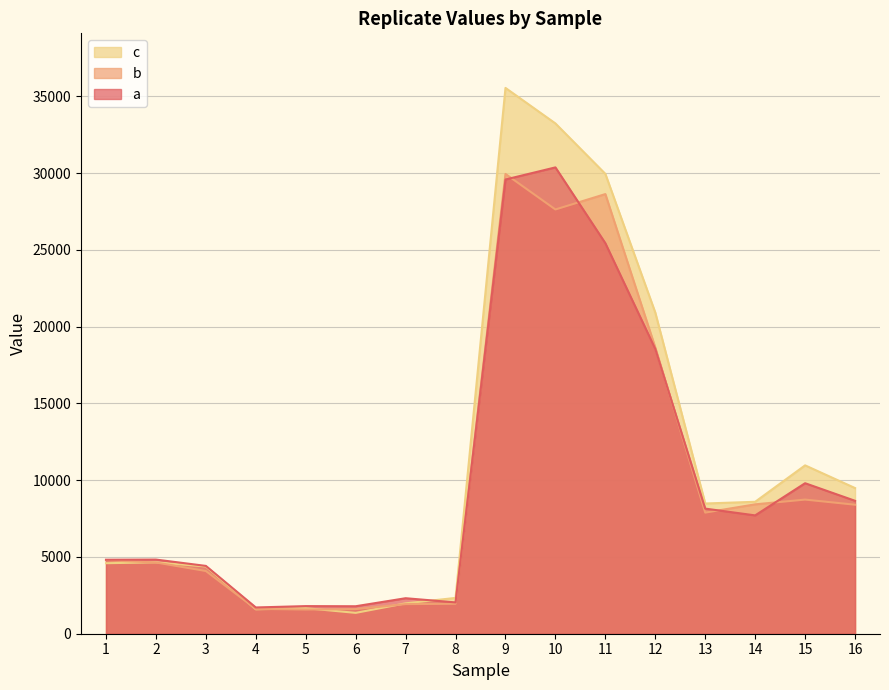

Which series ends up on top after the final intersection of c and b?

c